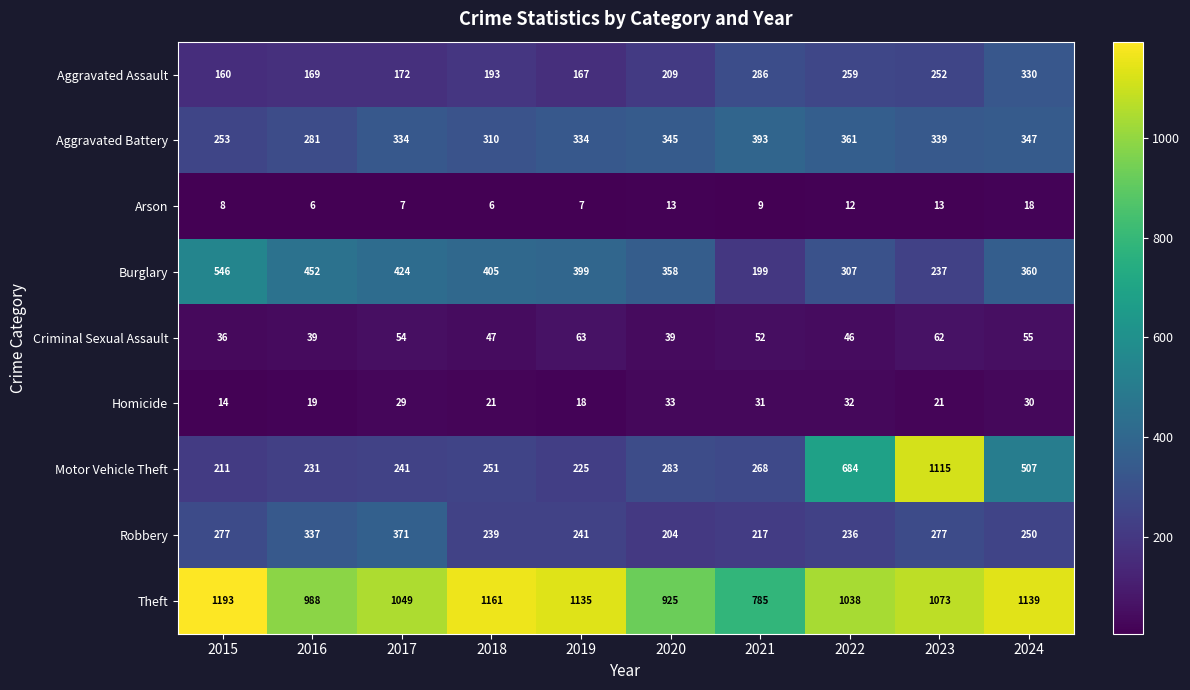

True or false: Homicide has a value of 30 at 2024.

True